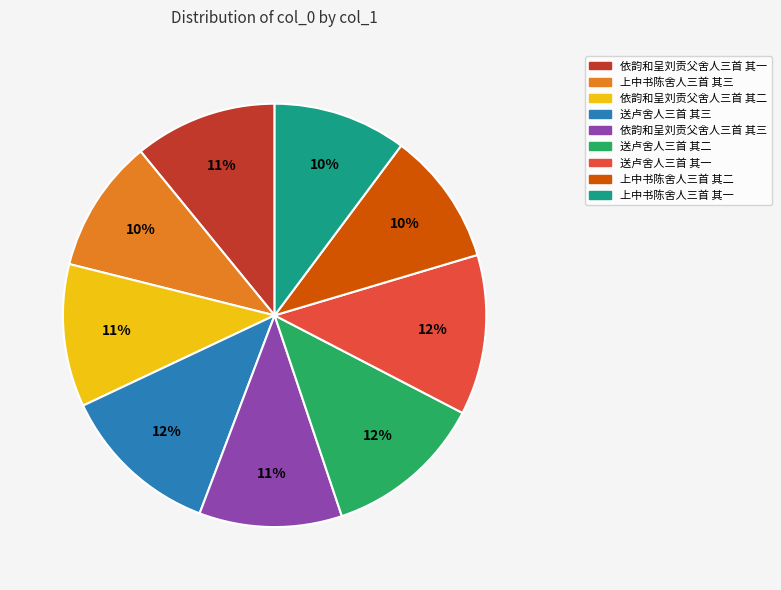

Is there any slice that represents more than half of the pie?

No